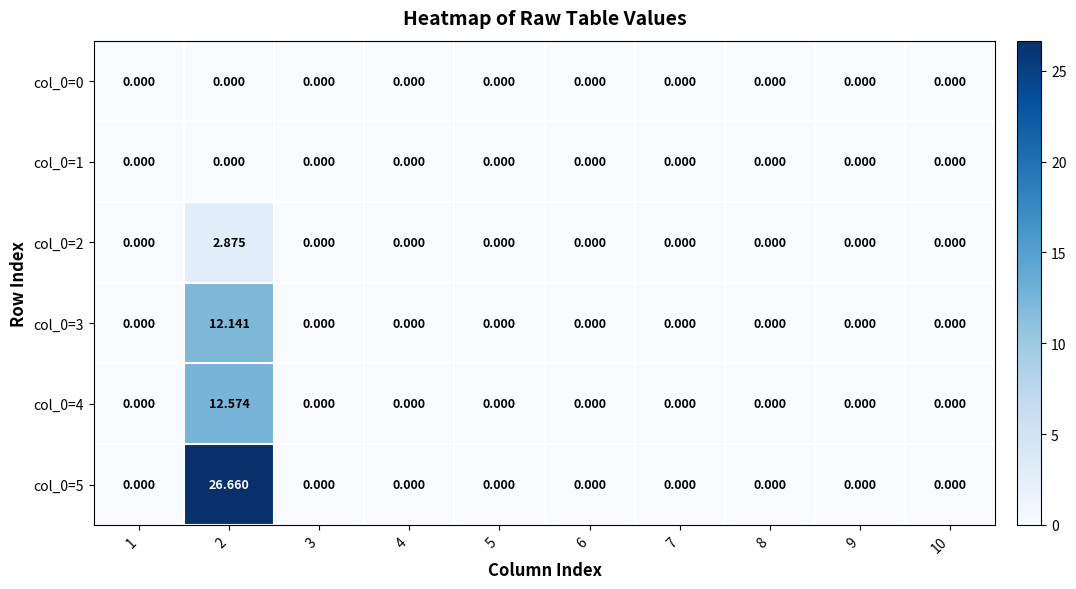

Is the value of col_0=2 at 2 greater than the value of col_0=1 at 3?

Yes